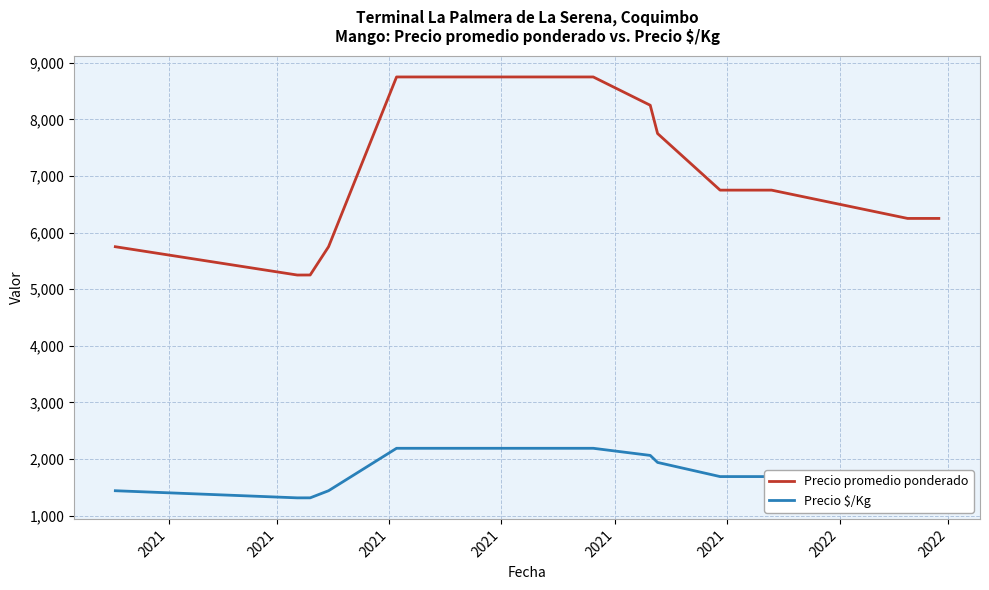

Which series has the largest range (max minus min)?

Precio promedio ponderado